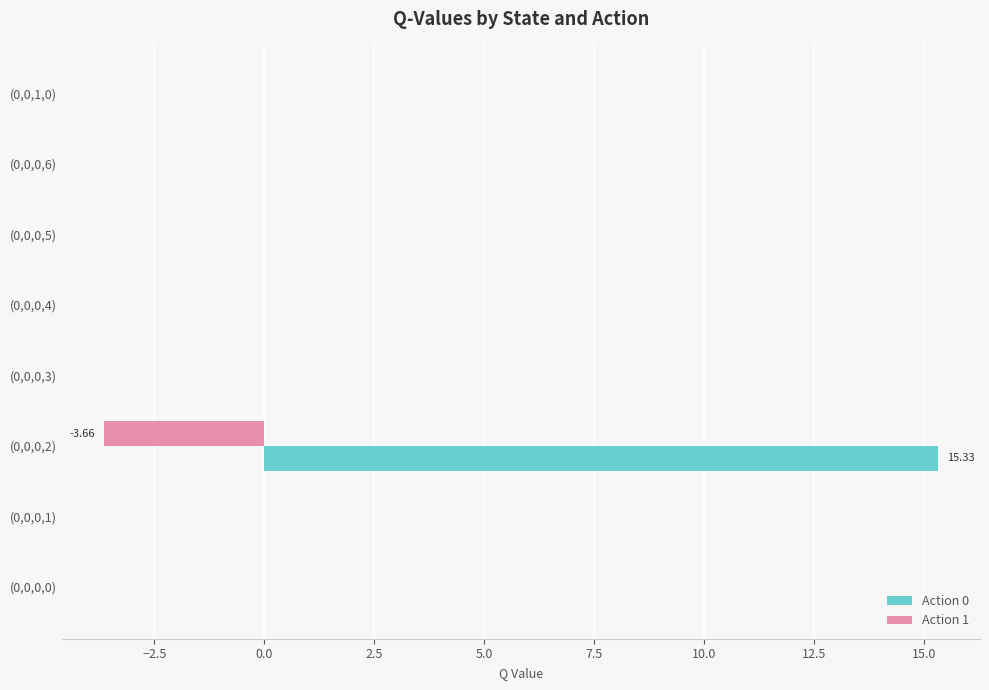

What is the sum of all Action 0 values?

15.3